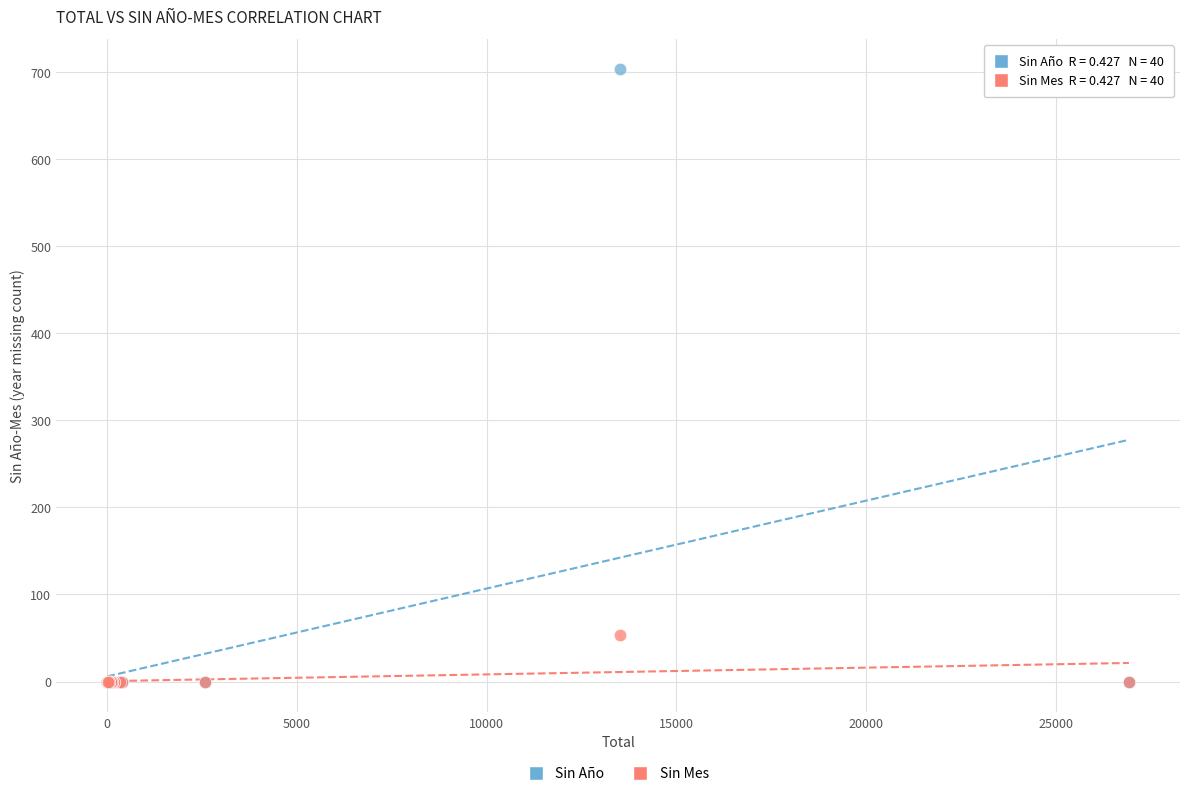

Which series contains the highest Y value?

Sin Año